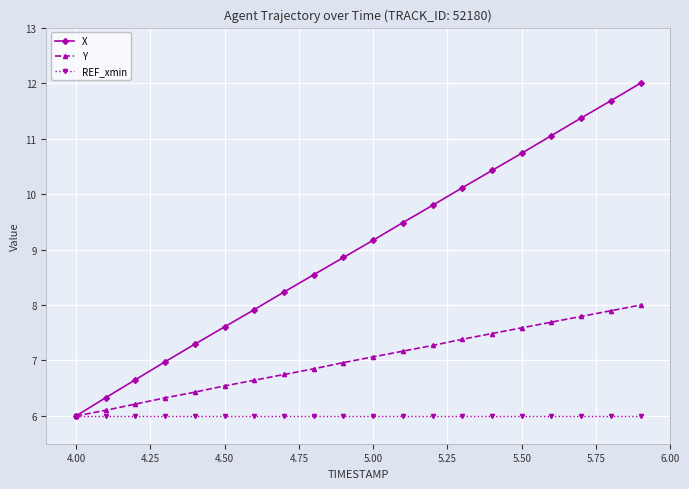

How many data points in Y are above 7?

10